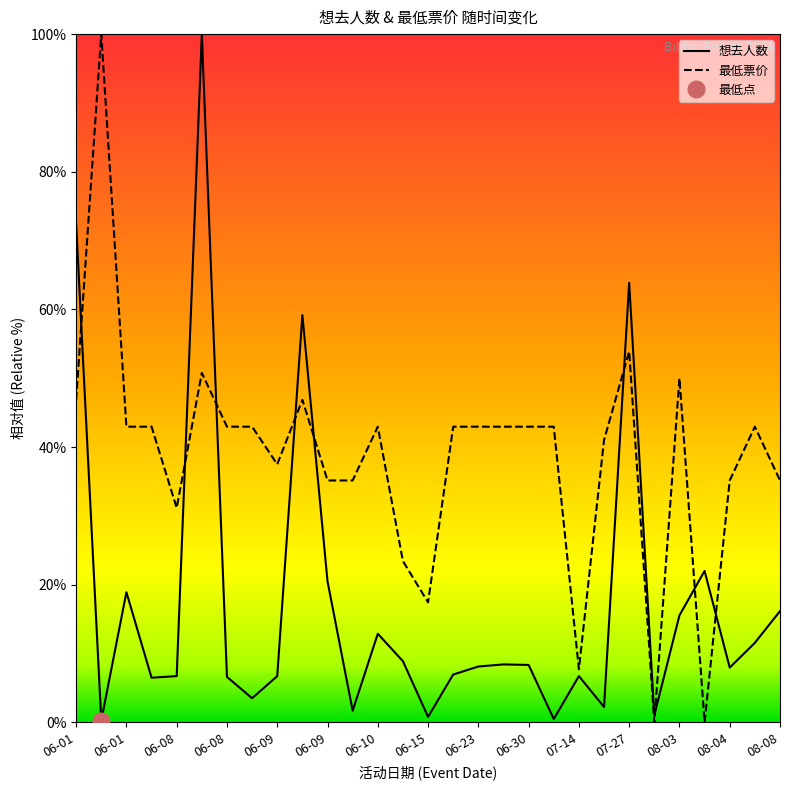

Reading left to right, what are all the values shown in this chart?

想去人数: 72.5	0.3	18.9	6.5	6.7	100.0	6.6	3.5	6.7	59.2	20.5	1.7	12.9	8.9	0.8	7.0	8.1	8.4	8.4	0.5	6.7	2.2	63.9	1.0	15.6	22.0	8.0	11.6	16.2
最低票价: 46.9	100.0	43.0	43.0	31.2	50.8	43.0	43.0	37.5	46.9	35.2	35.2	43.0	23.4	17.4	43.0	43.0	43.0	43.0	43.0	7.7	41.0	53.9	0.0	50.0	0.0	35.2	43.0	35.2